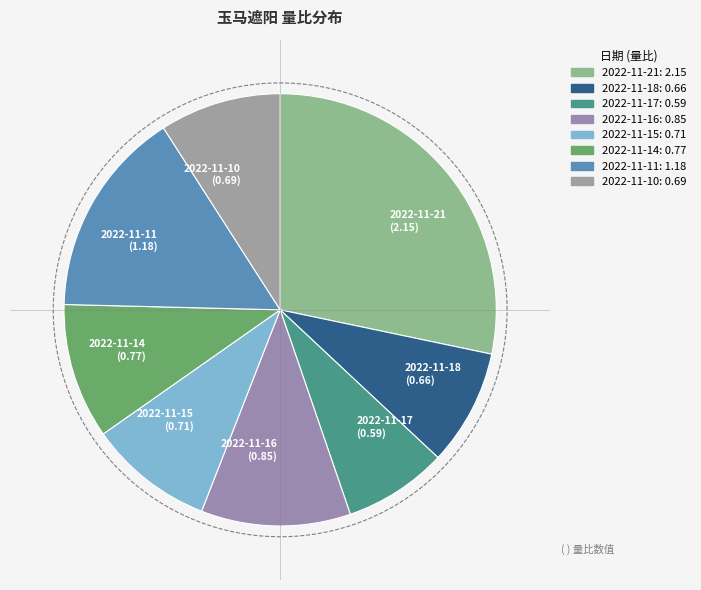

Is it true that 2022-11-18 is 18% of the pie?

False